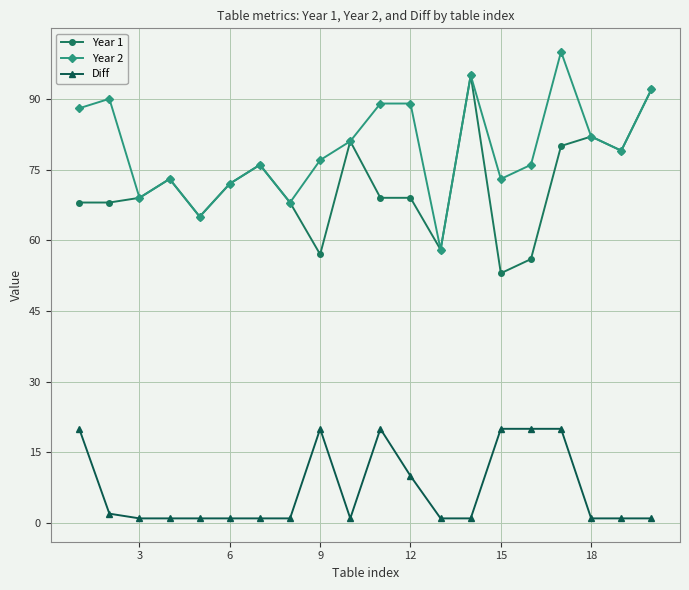

True or false: Year 2 and Diff intersect in this chart.

False